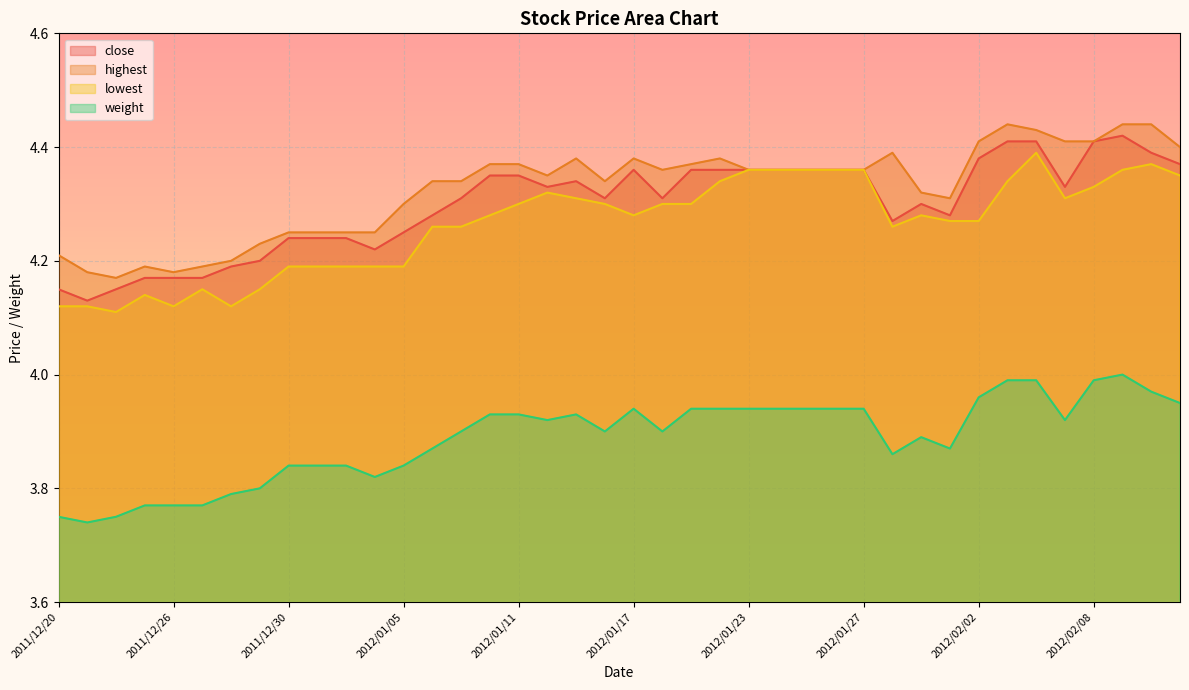

What is the spread (max minus min) of values at 2012/01/18?

0.5